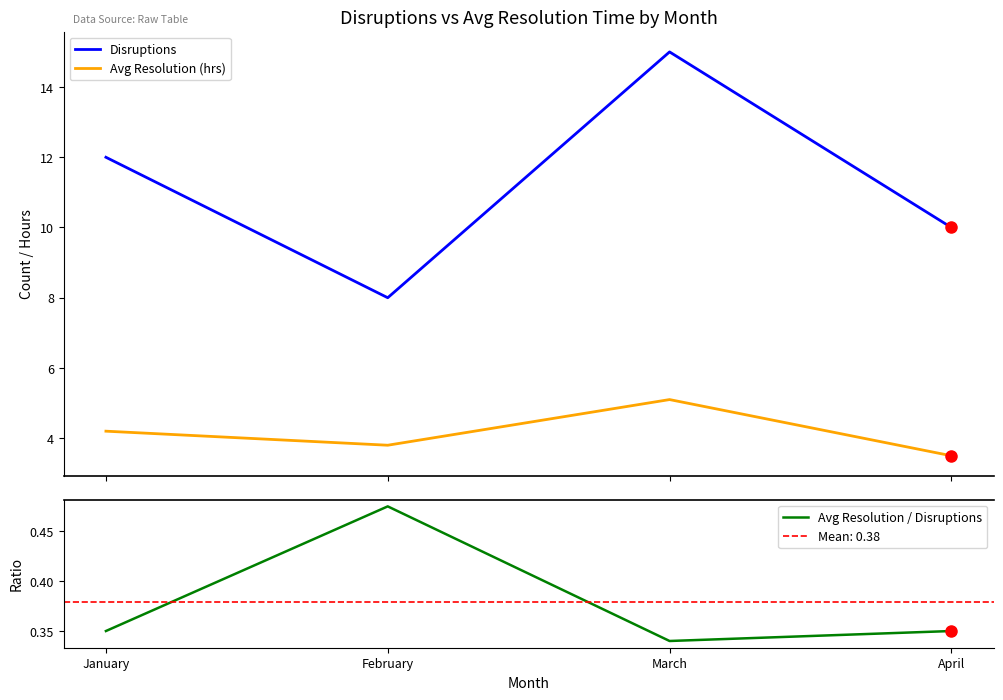

Is it true that Avg Resolution / Disruptions equals 0.6 at April?

False